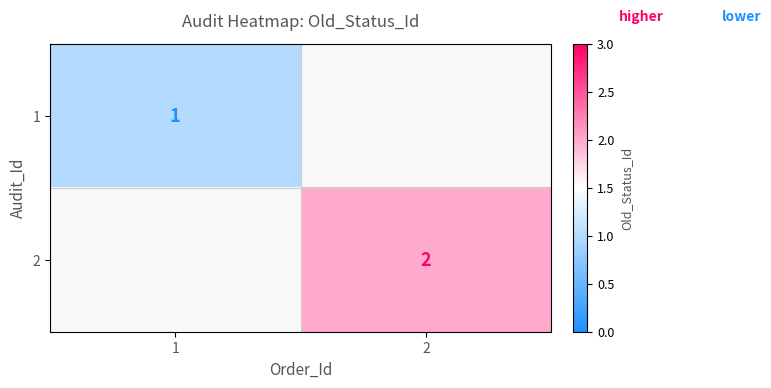

True or false: 2 has a value of 2 at 2.

True